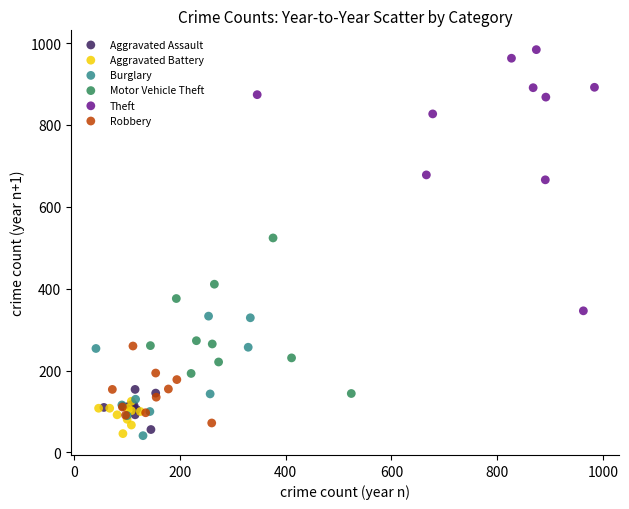

Which series has the widest spread of Y values?

Theft